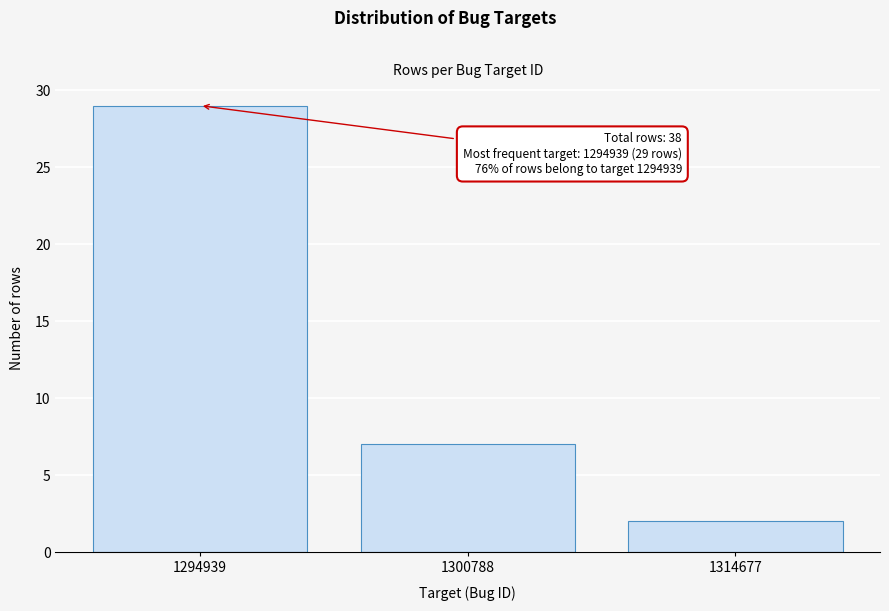

Reading right to left, extract all data points from this chart.

2	7	29